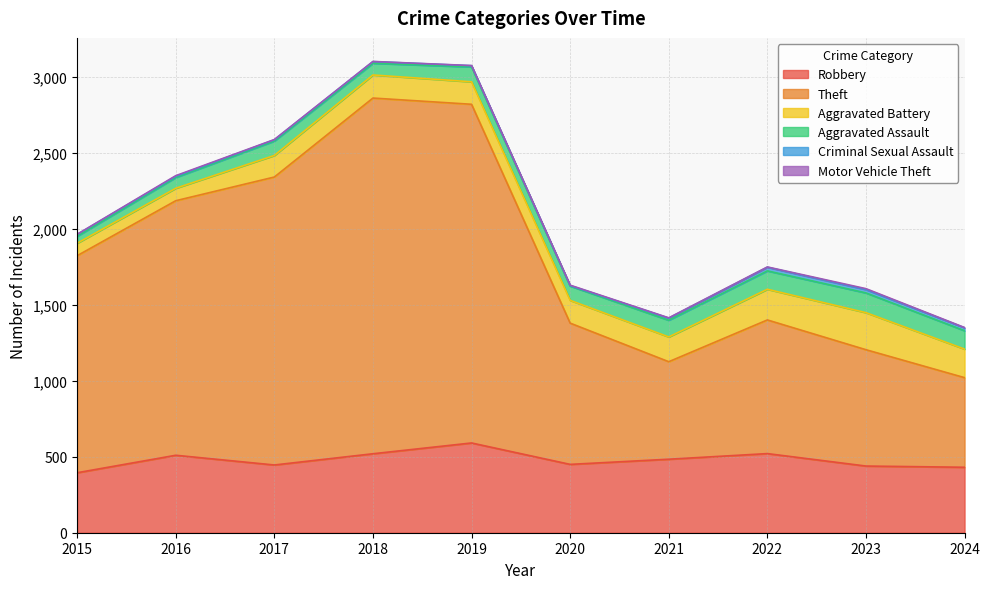

Is it true that Aggravated Assault equals 121 at 2024?

True